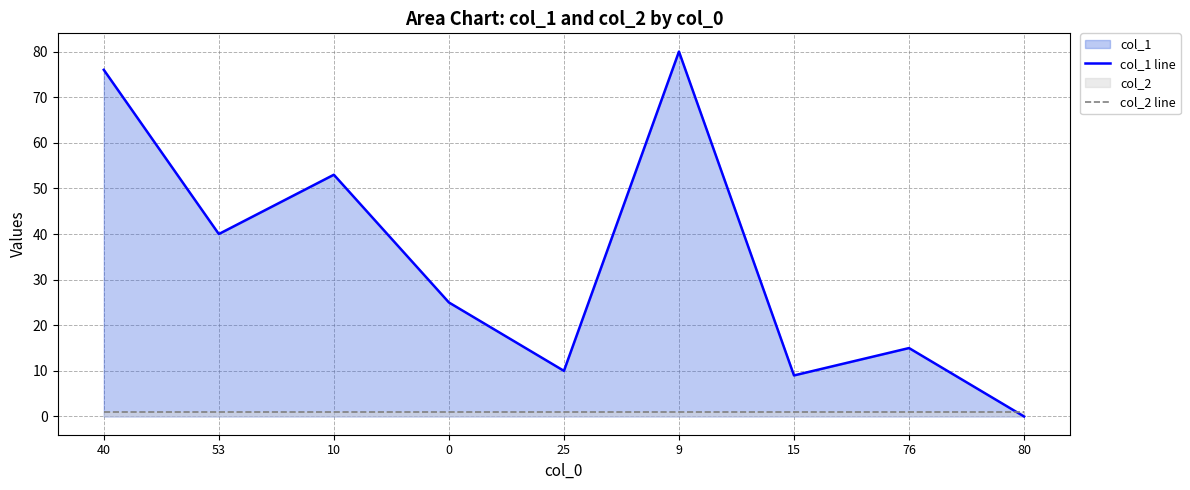

The col_2 line series shows 1 at 53. True or false?

True